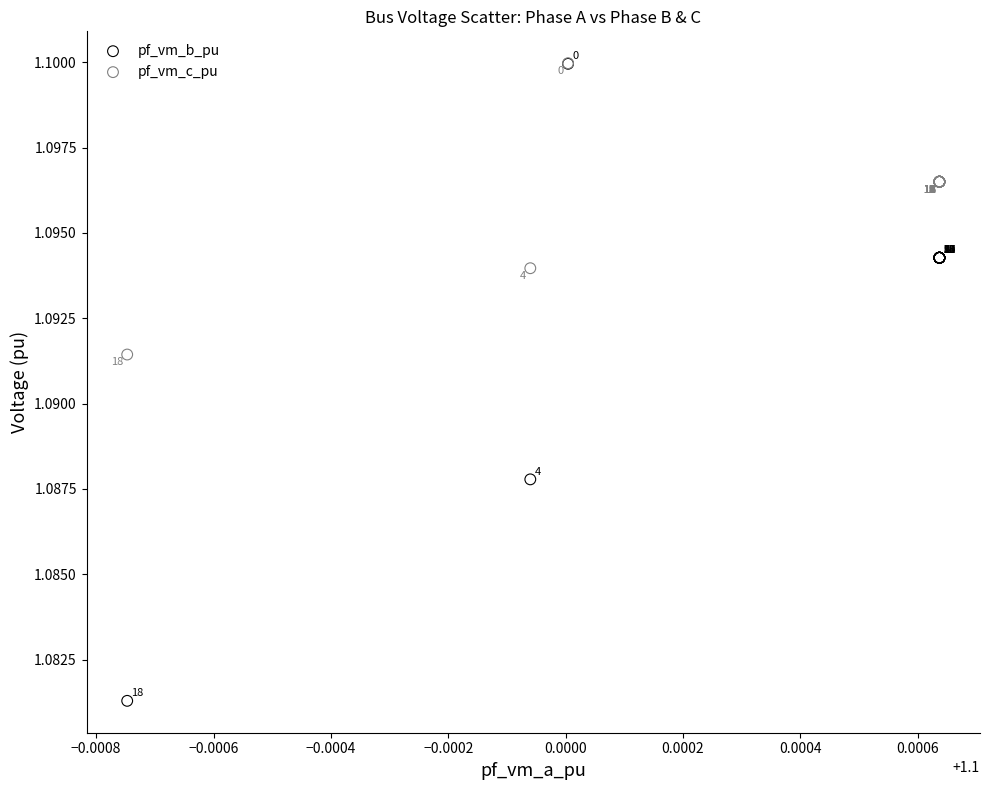

What are all the series names shown in the legend?

pf_vm_b_pu, pf_vm_c_pu